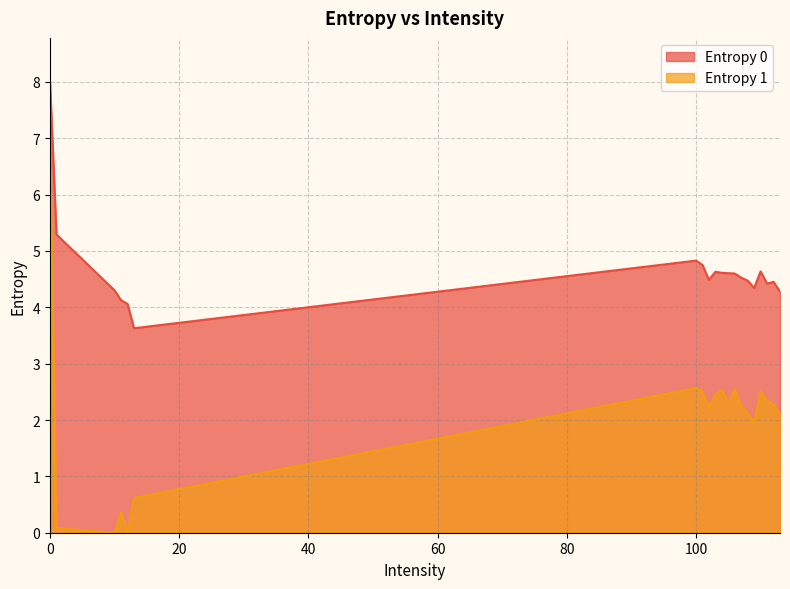

Reading left to right, transcribe all the data shown in this chart.

Entropy 0: 0=8.0	1=5.3	10=4.3	11=4.1	12=4.1	13=3.6	100=4.8	101=4.8	102=4.5	103=4.6	104=4.6	105=4.6	106=4.6	107=4.5	108=4.5	109=4.3	110=4.6	111=4.4	112=4.5	113=4.3
Entropy 1: 0=7.0	1=0.1	10=0.0	11=0.4	12=0.0	13=0.6	100=2.6	101=2.5	102=2.2	103=2.4	104=2.5	105=2.3	106=2.6	107=2.2	108=2.1	109=1.9	110=2.5	111=2.4	112=2.3	113=2.1